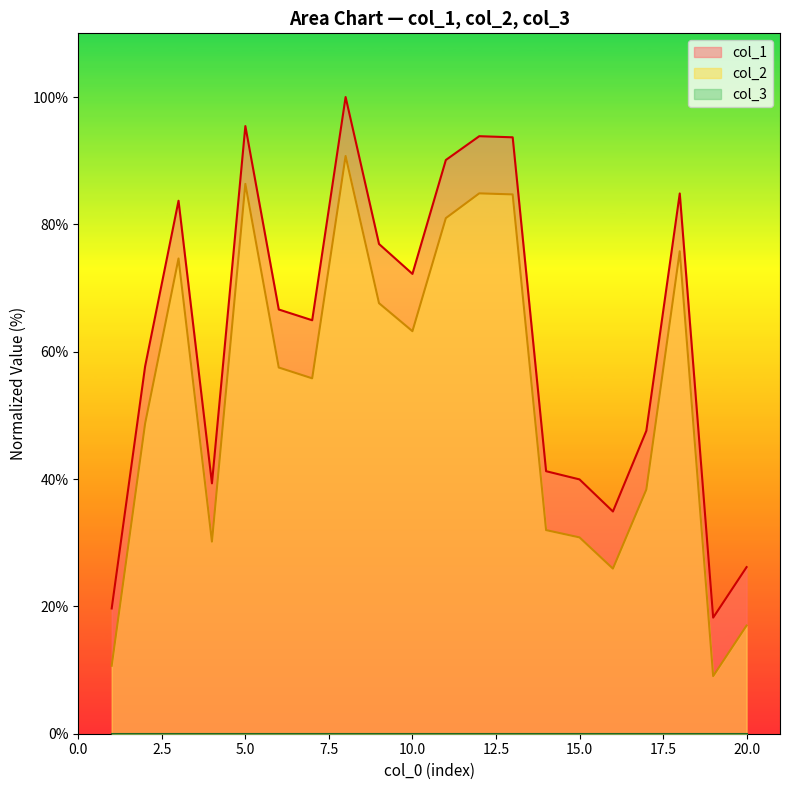

The col_1 series shows 72.2 at 10.0. True or false?

True